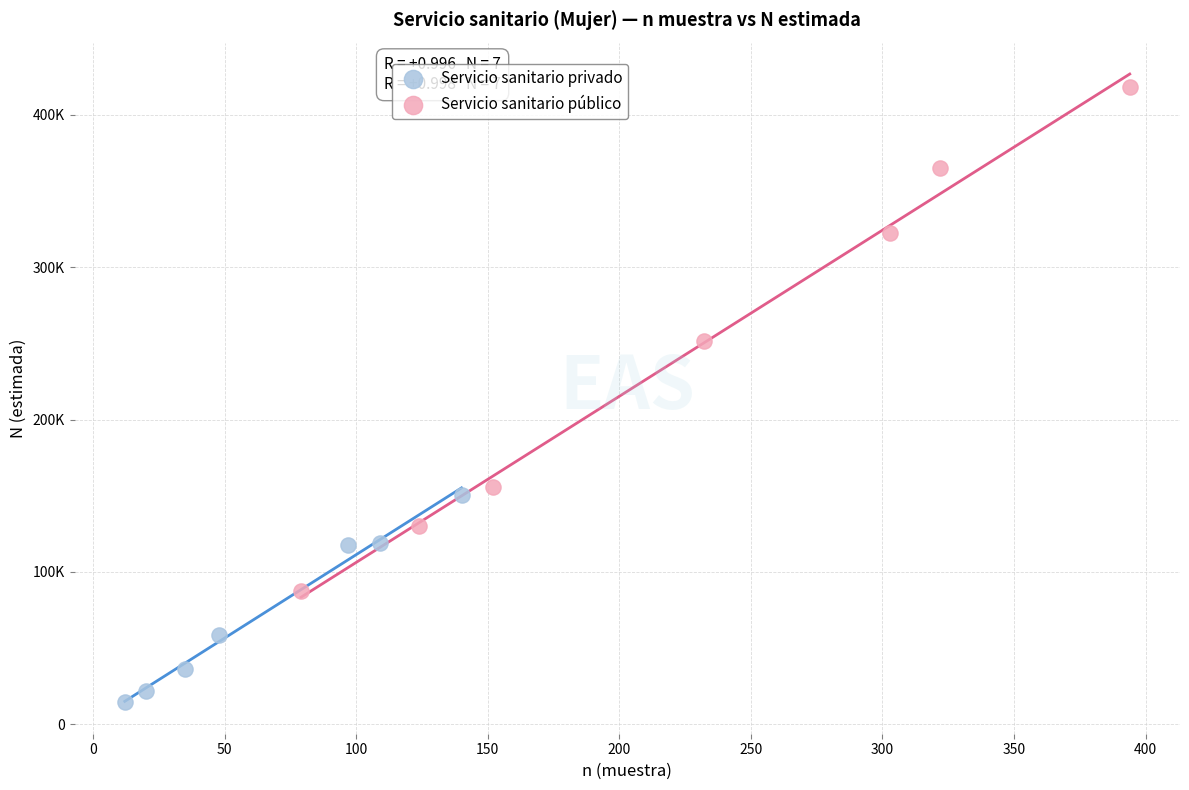

Which series reaches the maximum Y coordinate?

Servicio sanitario público